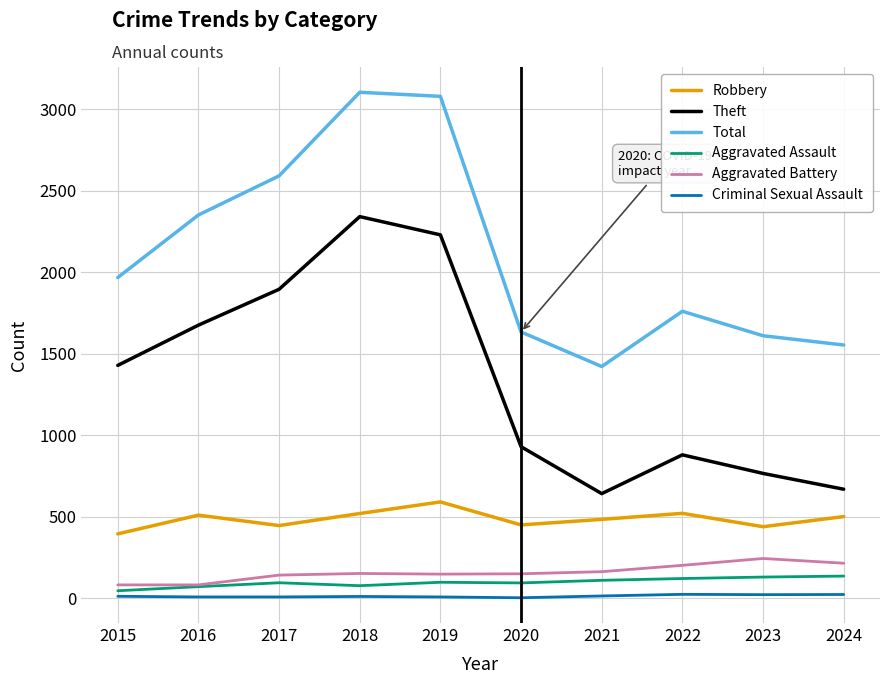

The value of Robbery at 2016 is 510. True or false?

True